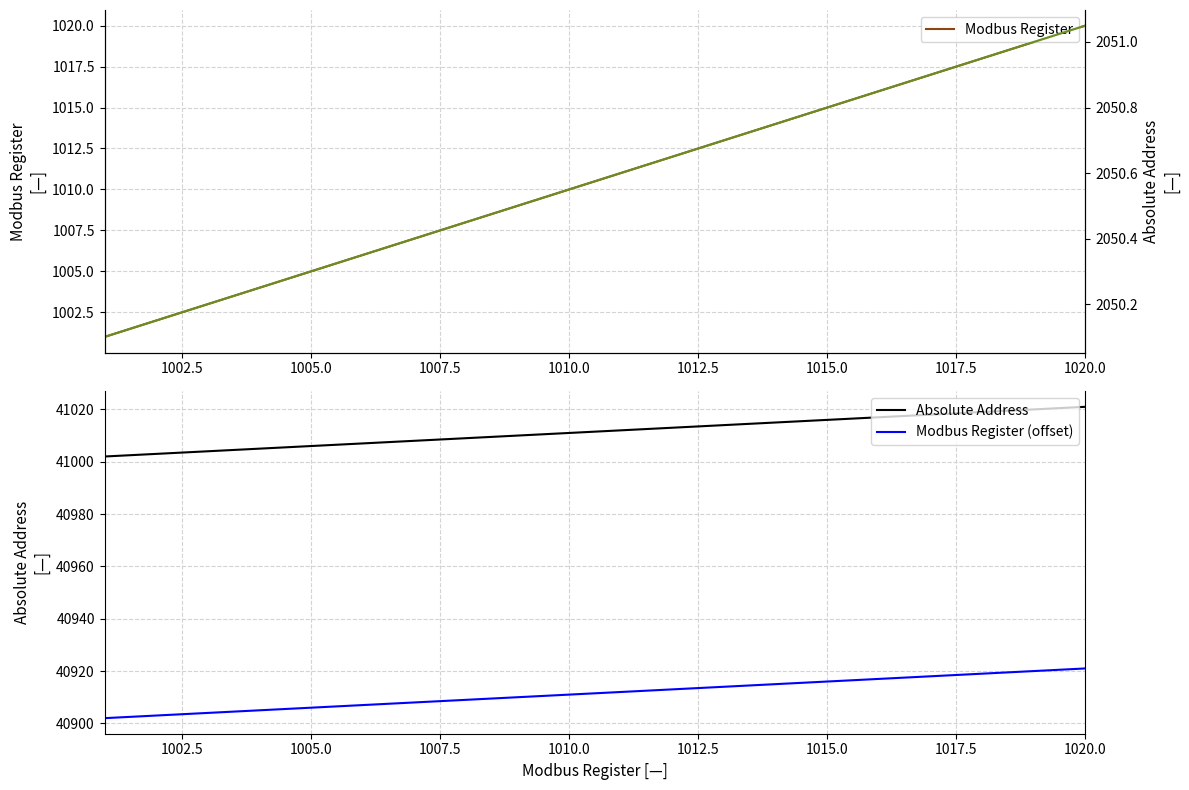

True or false: Absolute Address and Modbus Register (offset) cross at least once.

False